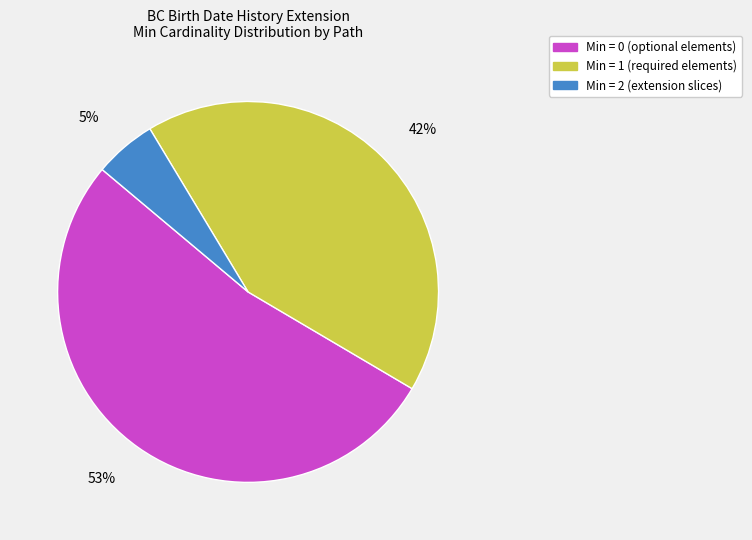

Does any single category account for the majority?

Yes